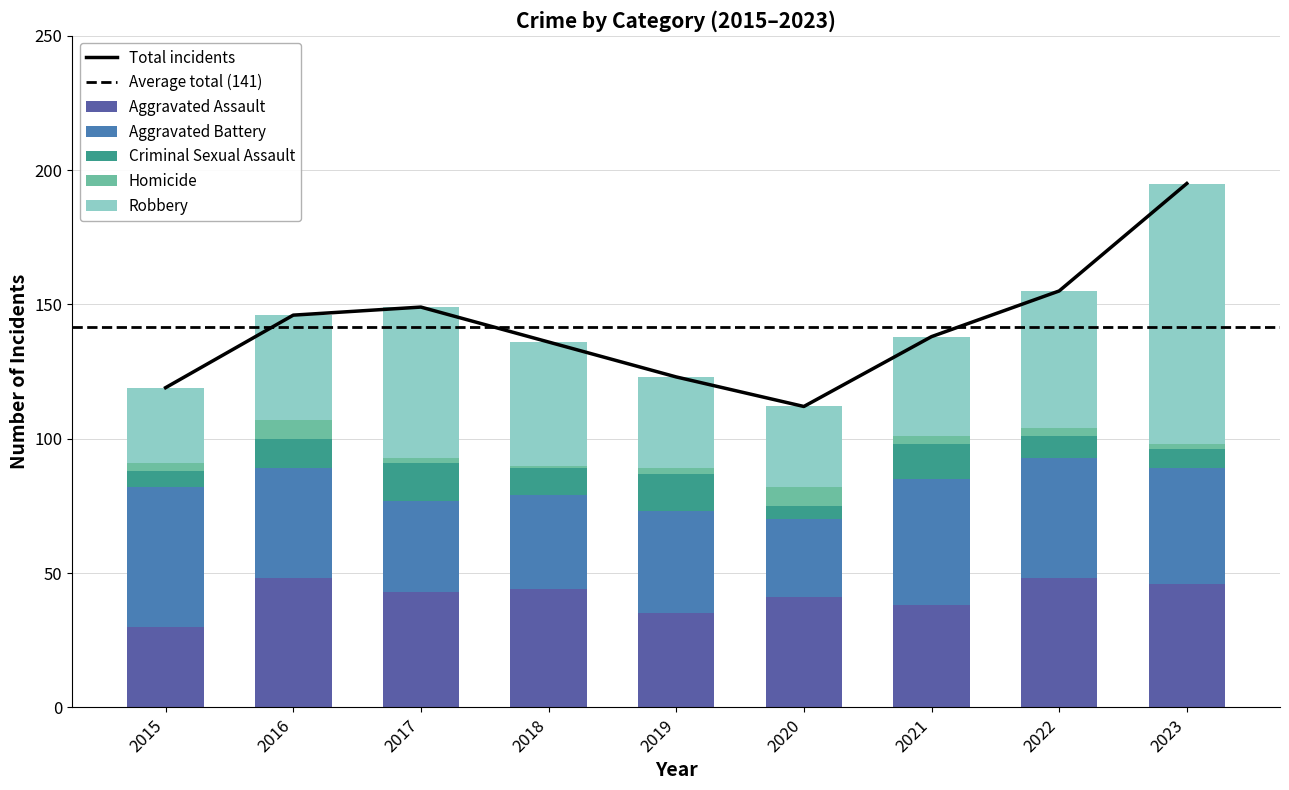

Which series has the largest total across all categories?

Robbery